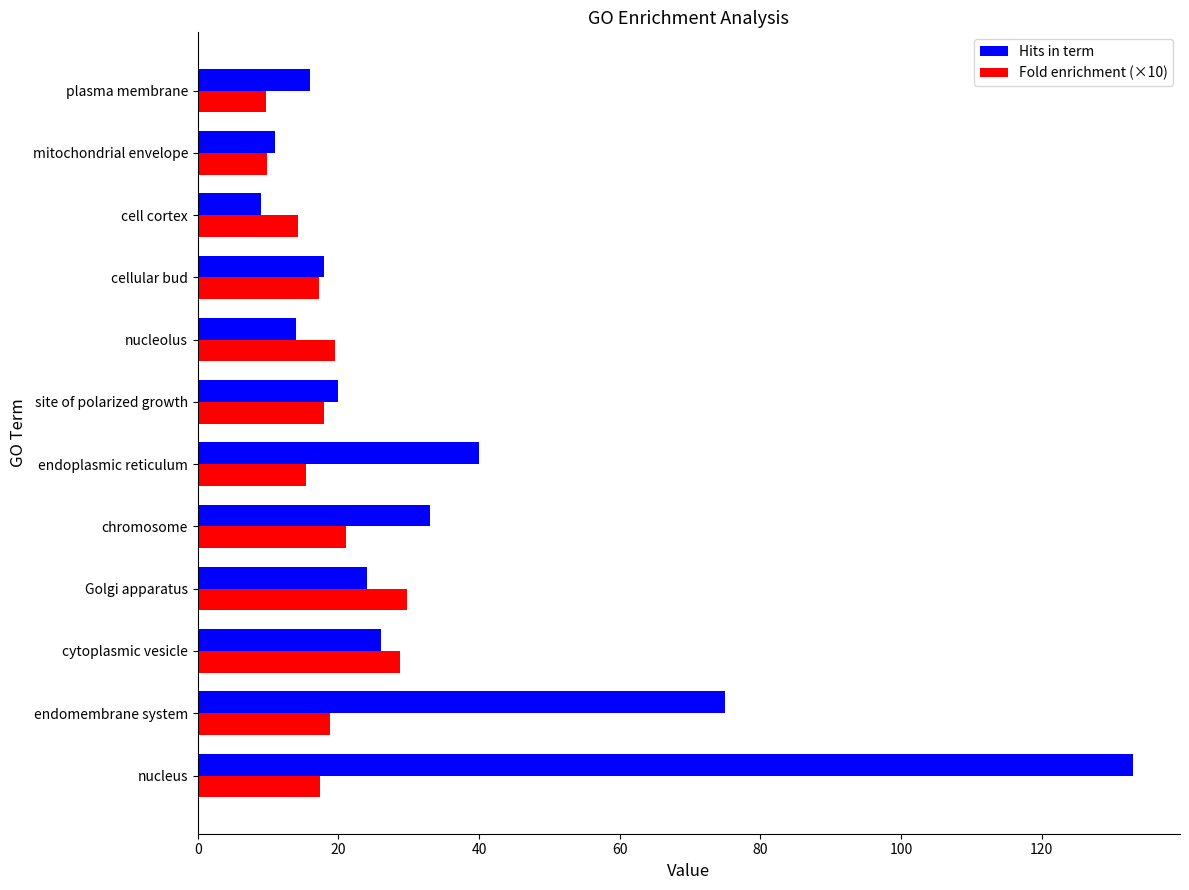

What is the minimum value for Fold enrichment (×10)?

9.7